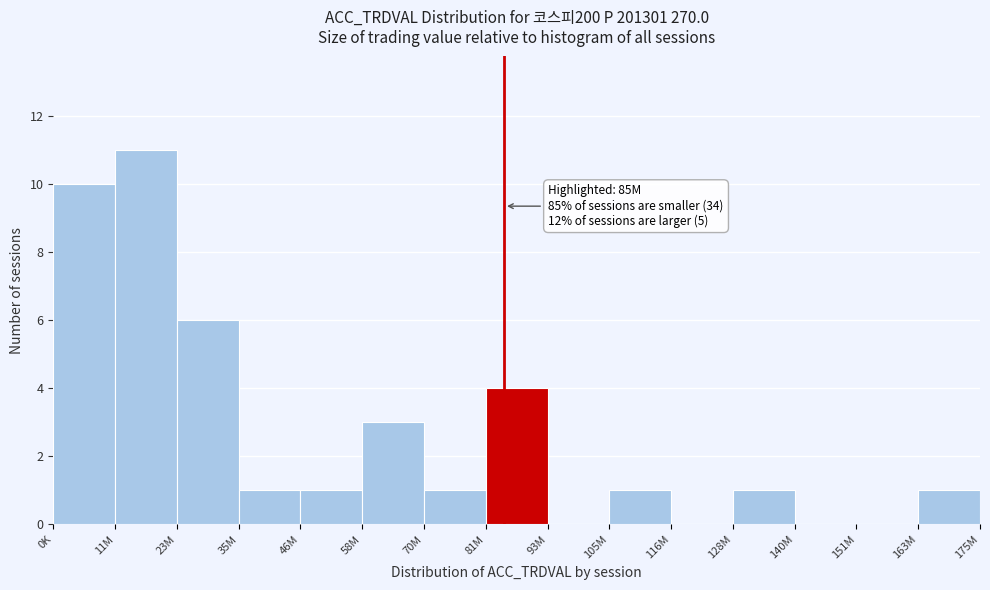

Reading left to right, list all the values displayed in this chart.

0K=10	11M=11	23M=6	35M=1	46M=1	58M=3	70M=1	81M=4	93M=0	105M=1	116M=0	128M=1	140M=0	151M=0	163M=1